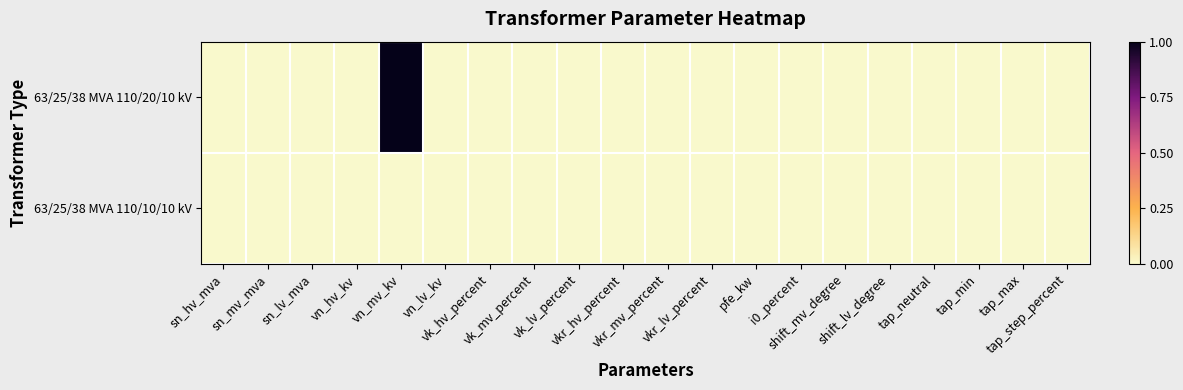

Reading left to right, list all the values displayed in this chart.

63/25/38 MVA 110/20/10 kV: sn_hv_mva=0	sn_mv_mva=0	sn_lv_mva=0	vn_hv_kv=0	vn_mv_kv=1	vn_lv_kv=0	vk_hv_percent=0	vk_mv_percent=0	vk_lv_percent=0	vkr_hv_percent=0	vkr_mv_percent=0	vkr_lv_percent=0	pfe_kw=0	i0_percent=0	shift_mv_degree=0	shift_lv_degree=0	tap_neutral=0	tap_min=0	tap_max=0	tap_step_percent=0
63/25/38 MVA 110/10/10 kV: sn_hv_mva=0	sn_mv_mva=0	sn_lv_mva=0	vn_hv_kv=0	vn_mv_kv=0	vn_lv_kv=0	vk_hv_percent=0	vk_mv_percent=0	vk_lv_percent=0	vkr_hv_percent=0	vkr_mv_percent=0	vkr_lv_percent=0	pfe_kw=0	i0_percent=0	shift_mv_degree=0	shift_lv_degree=0	tap_neutral=0	tap_min=0	tap_max=0	tap_step_percent=0